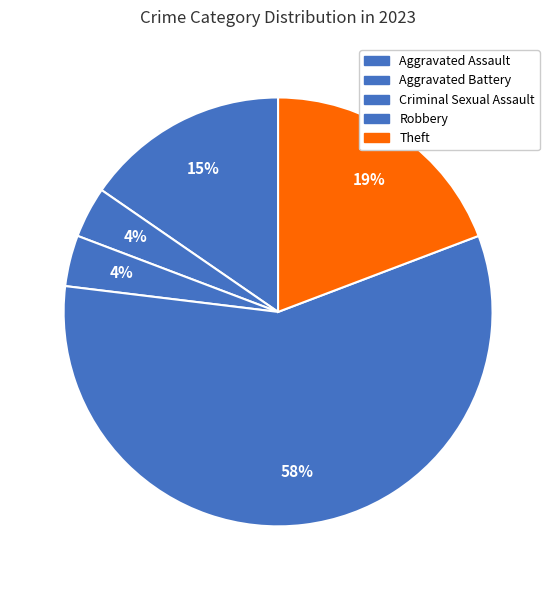

To the nearest percent, what is the difference between the Criminal Sexual Assault and Theft slice percentages?

15%